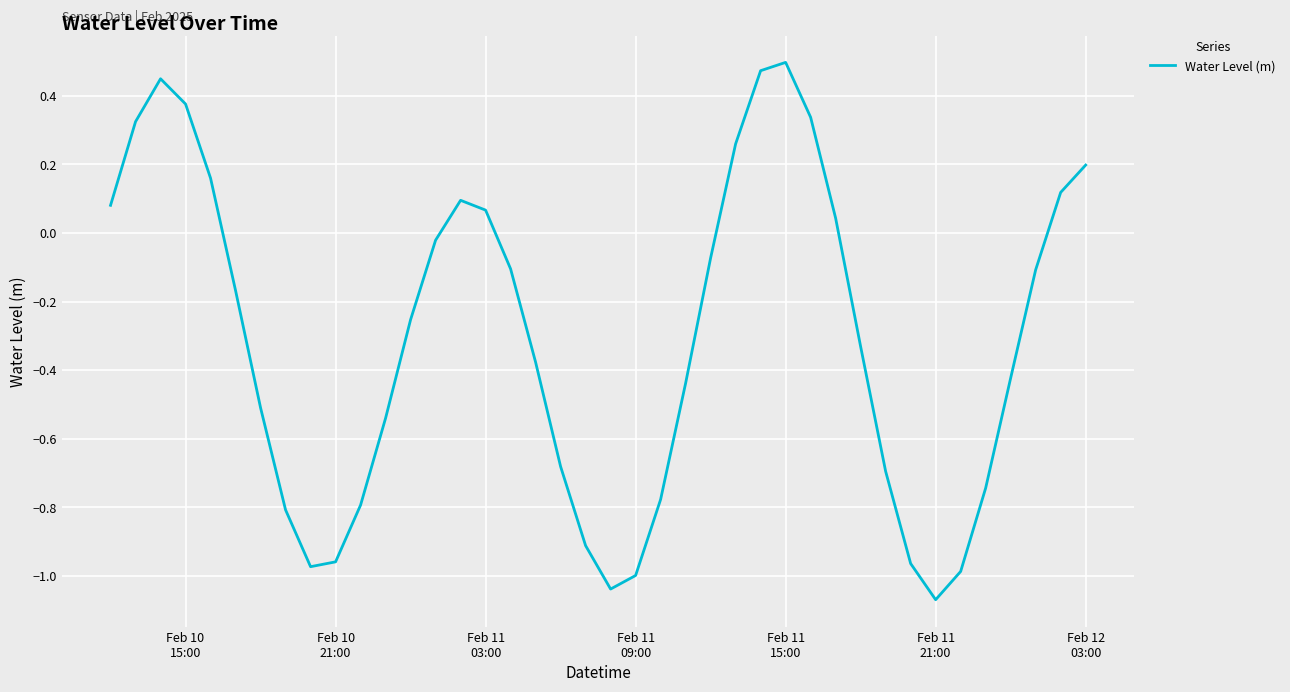

What is the difference between the maximum and minimum values?

1.6